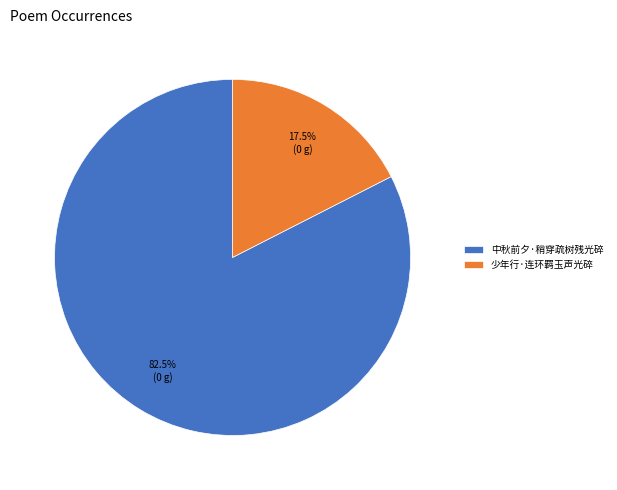

Combined, do 中秋前夕·稍穿疏树残光碎 and 少年行·连环羁玉声光碎 account for over 50%?

Yes